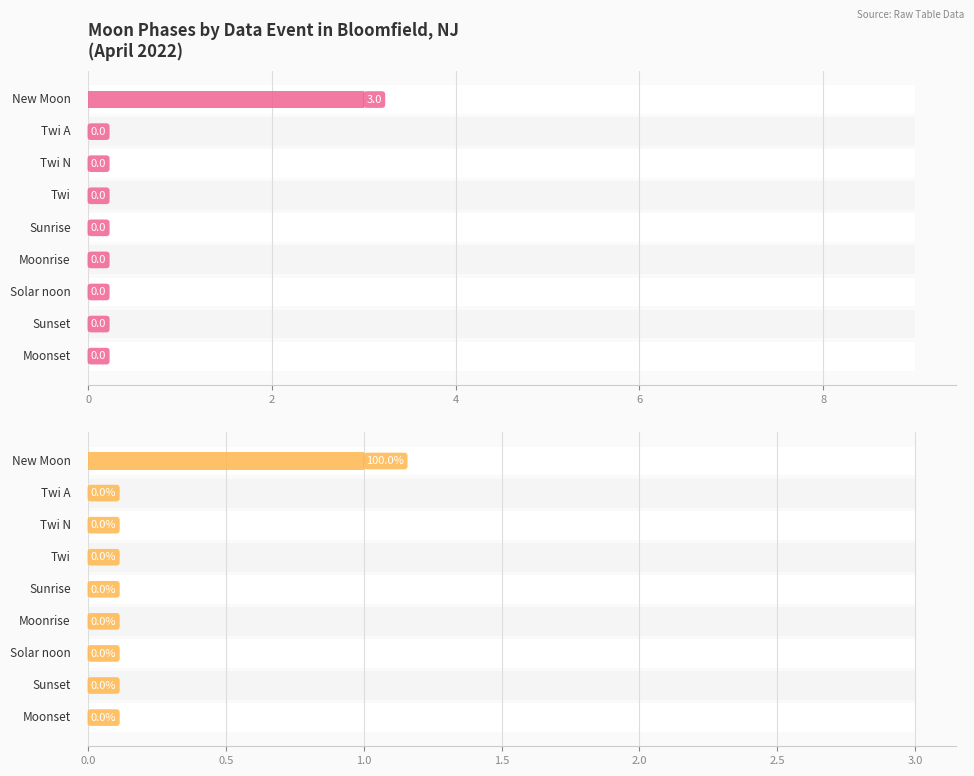

How many series are shown in this chart?

1